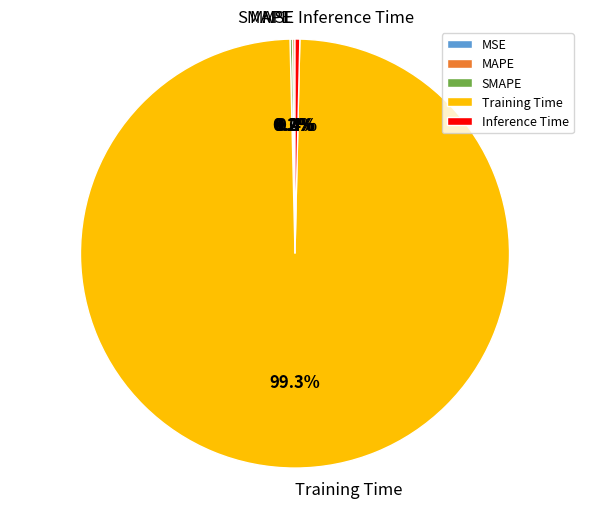

To the nearest percent, what is the difference between the largest and smallest slice percentages?

99%